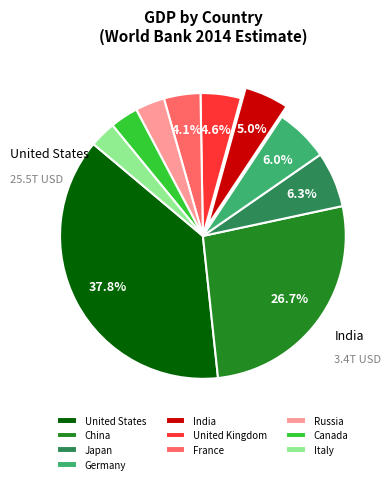

Count the number of slices in the pie.

10